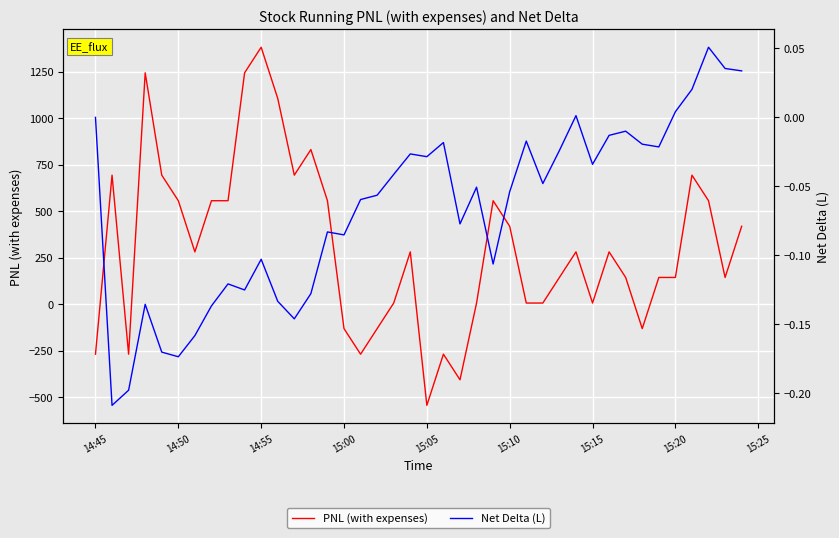

Is it true that PNL (with expenses) equals 555.7 at 14:50?

True